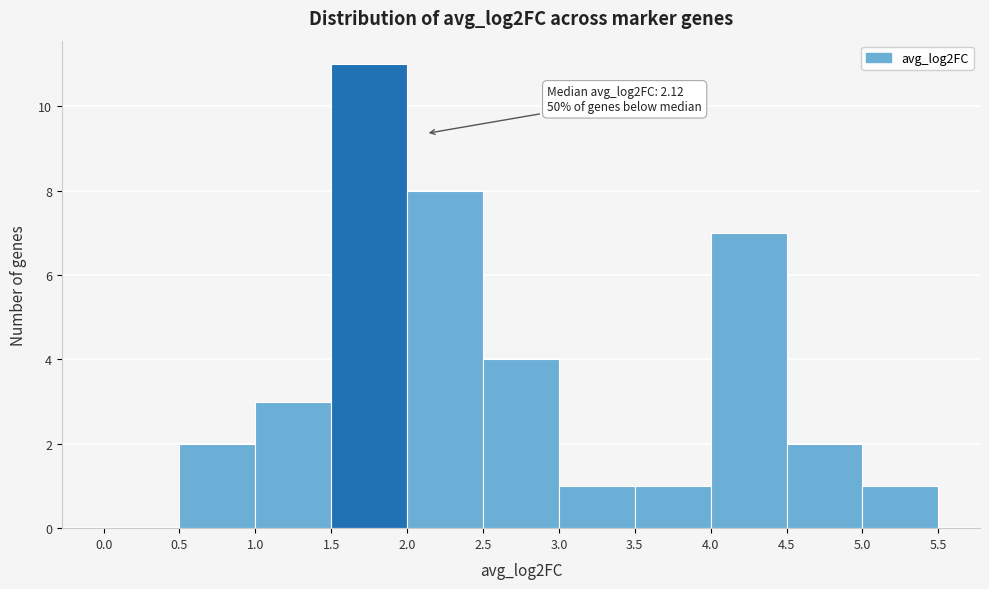

Which range on the x-axis has the tallest bar?

1.5 to 2.0